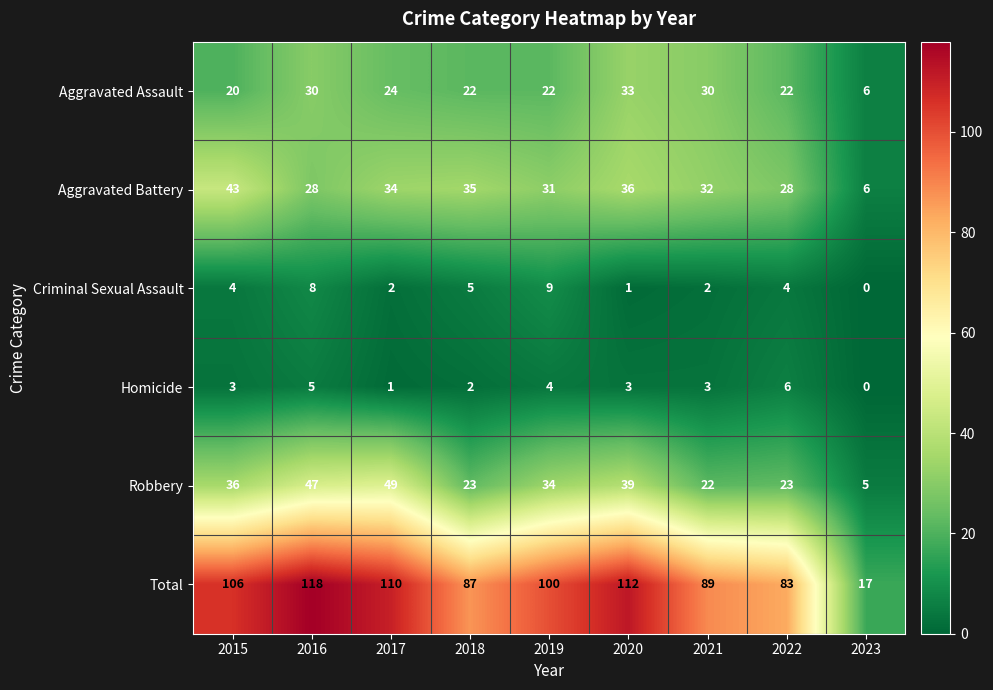

What is the sum of all Total values?

822